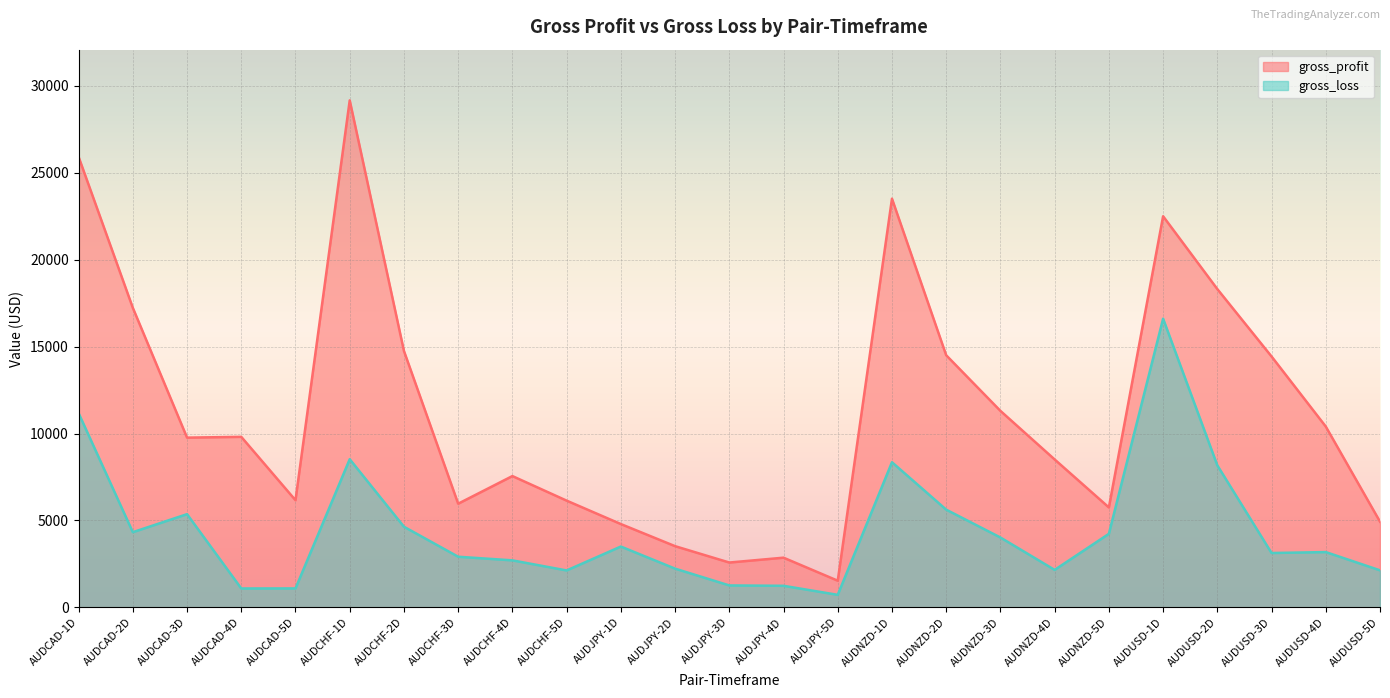

What is the difference between the highest and lowest values at AUDNZD-3D?

7283.9